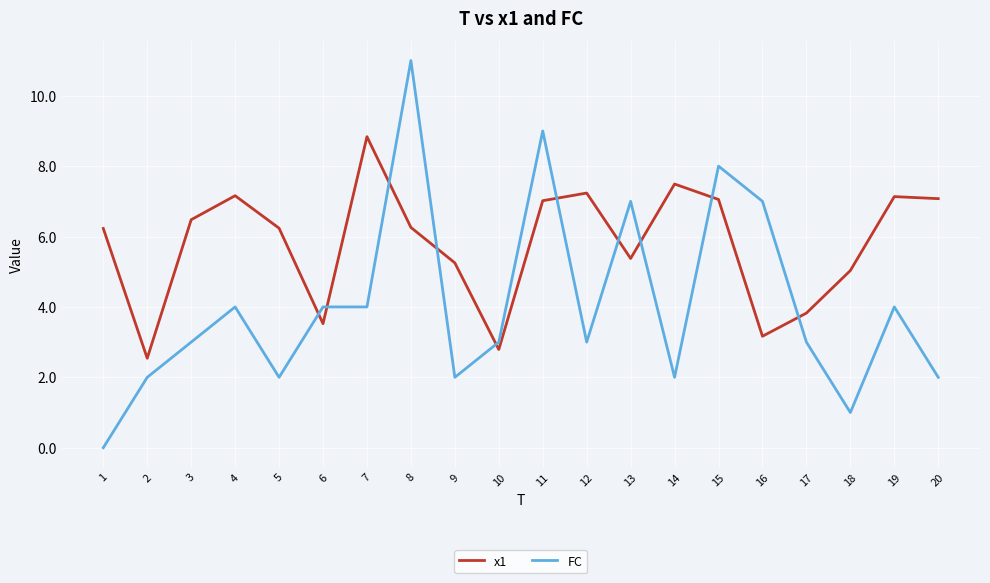

Between 17 and 19, which series saw the biggest shift?

x1